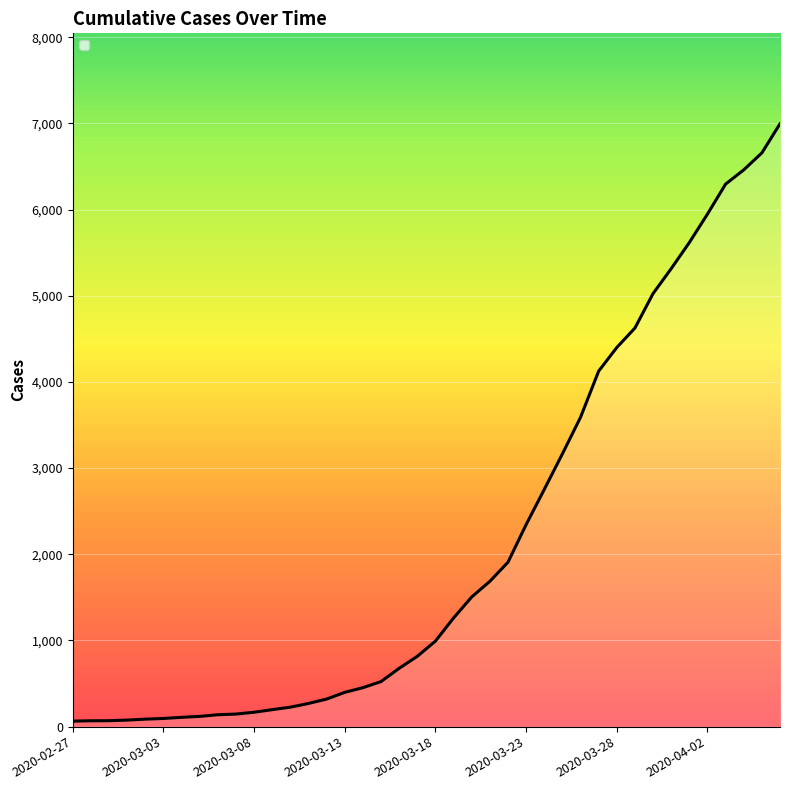

What is the maximum value shown in the chart?

6995